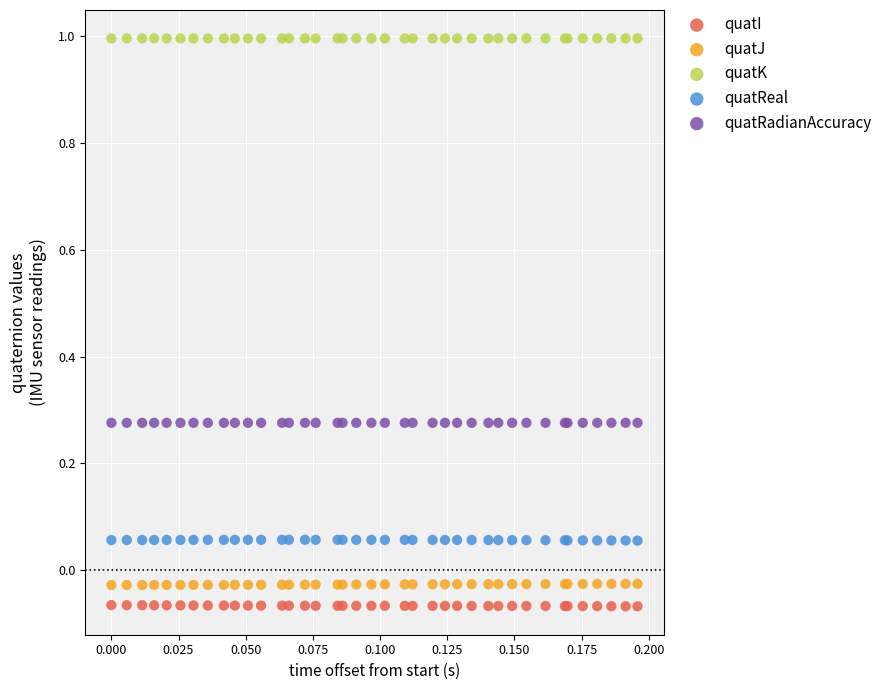

Which series reaches the maximum Y coordinate?

quatK